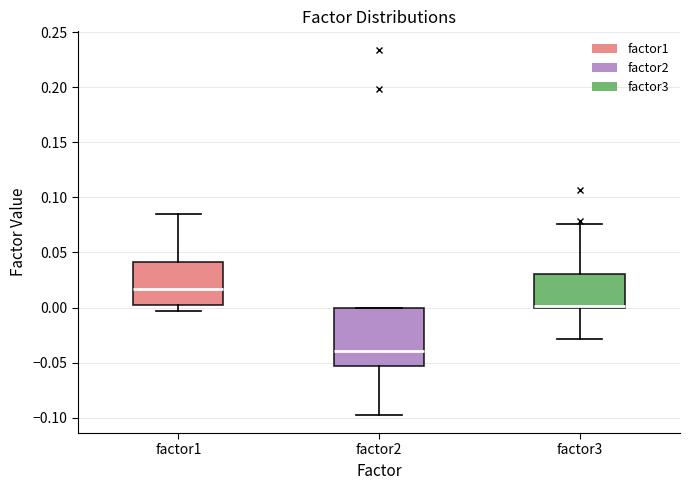

Where is the lower edge of the box for factor2 on the y-axis? The values are not printed on the chart, so give them approximately, as read against the axis.

-0.055